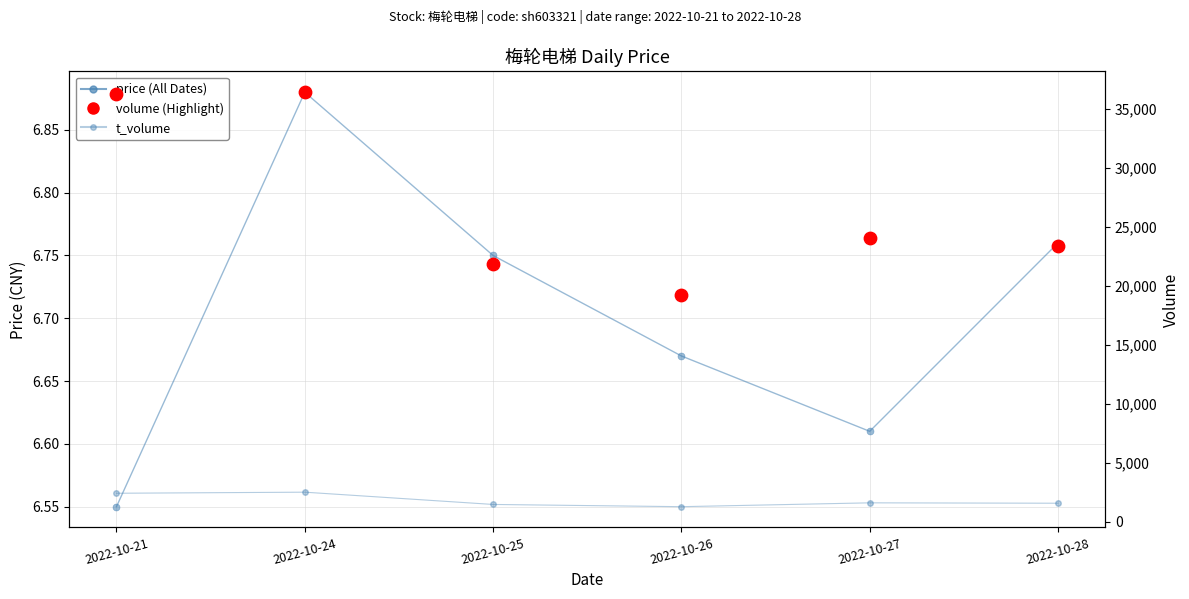

Which series reaches the minimum Y coordinate?

price